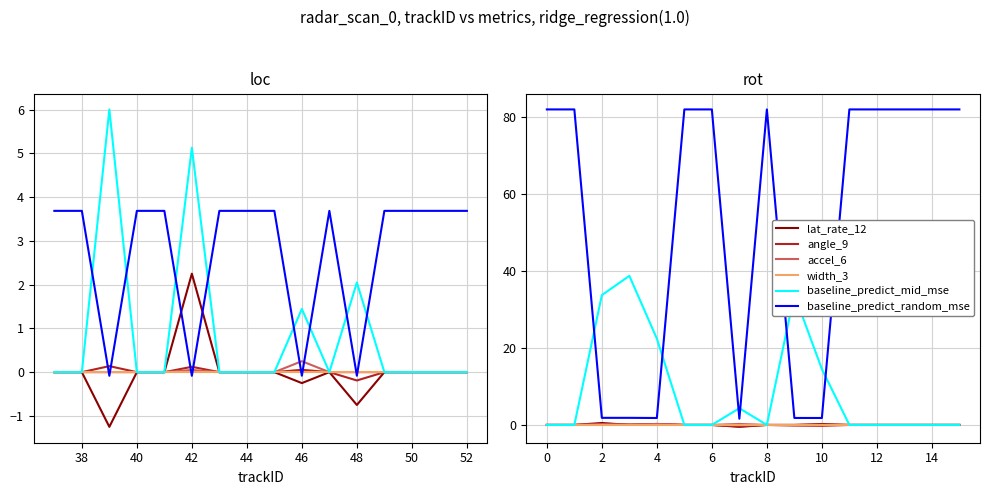

How many lines are shown in the chart?

6